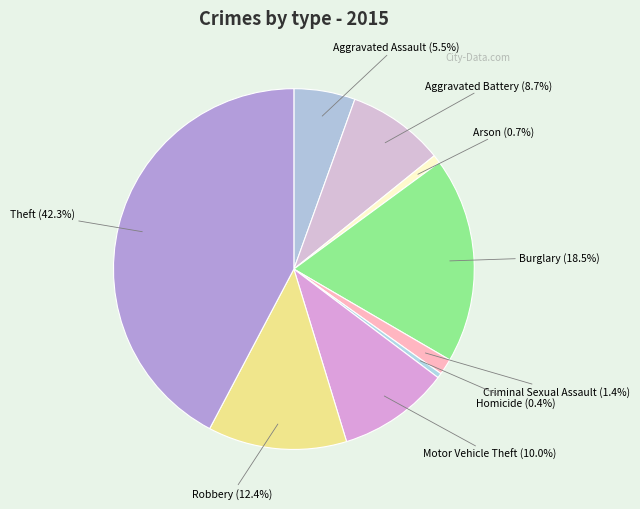

How much of the chart is everything except Motor Vehicle Theft?

90.0%